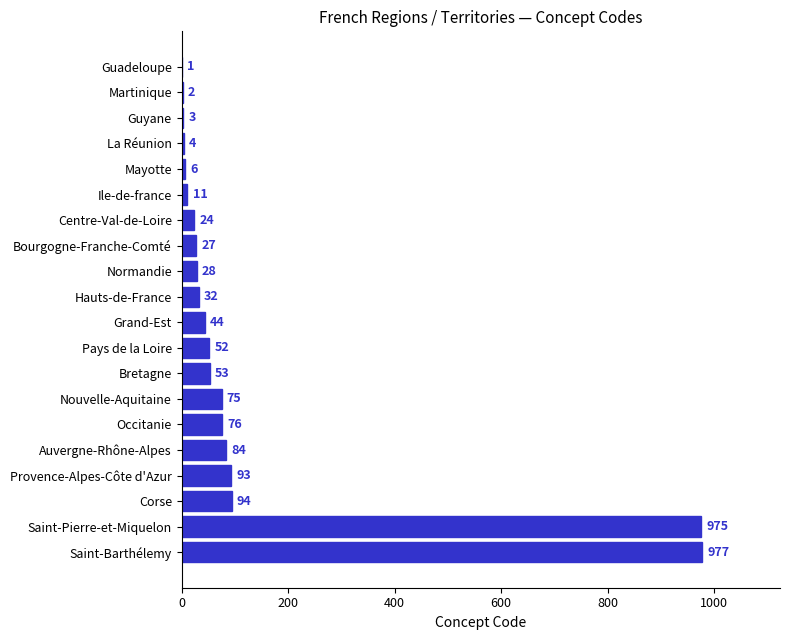

Is it true that the value at Saint-Pierre-et-Miquelon is 975?

True